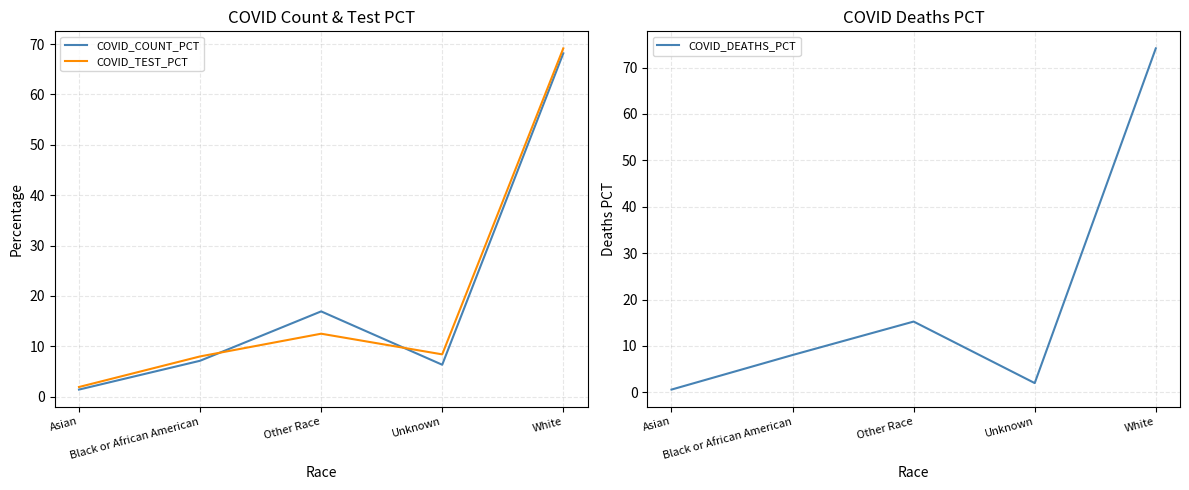

How many intersections are there between COVID_TEST_PCT and COVID_DEATHS_PCT?

3